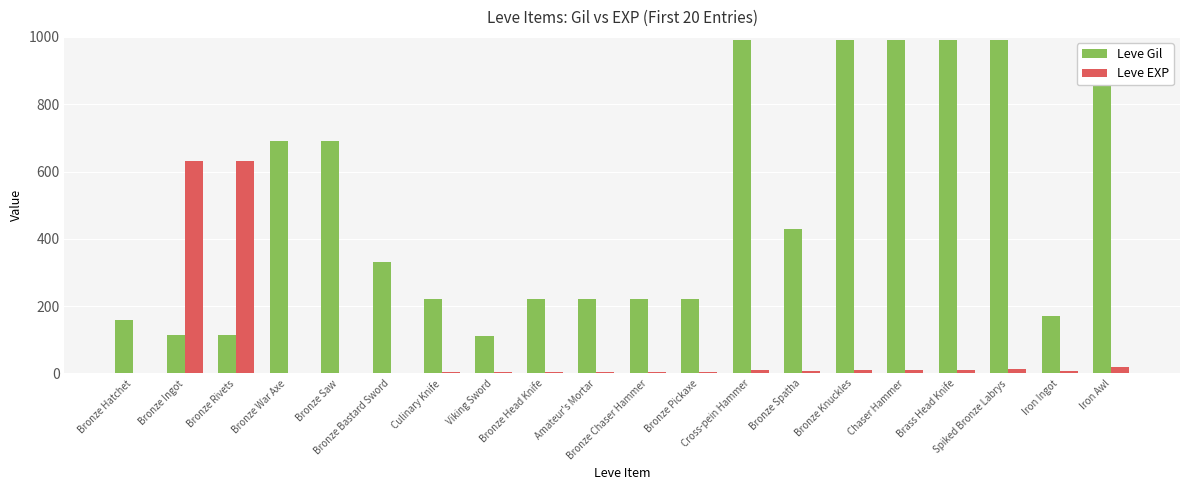

What is the maximum value shown in the chart?

990